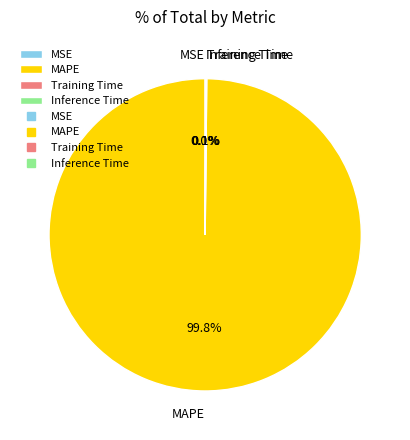

Is MAPE the majority of the pie?

Yes